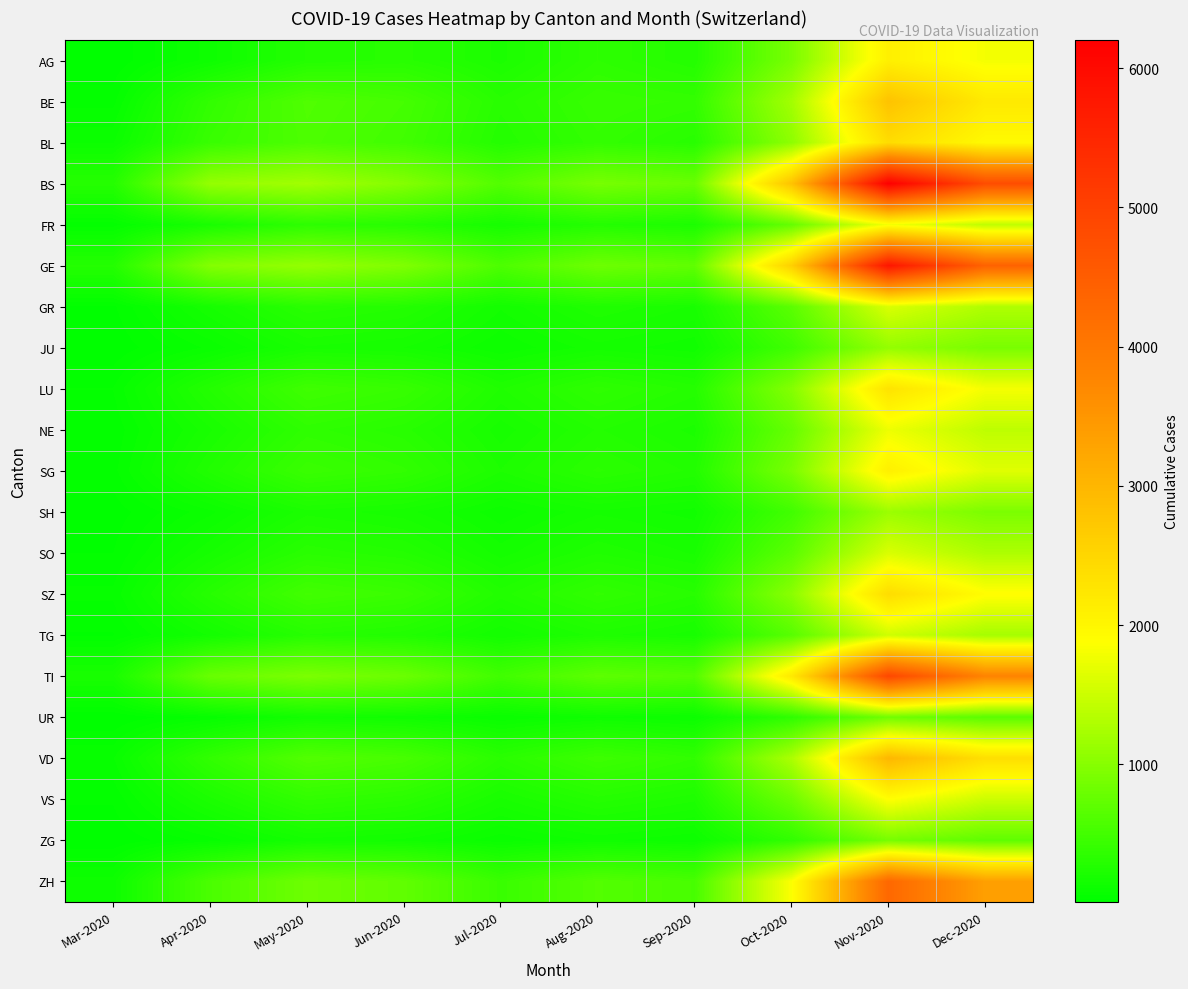

What is the minimum value shown in the chart?

11